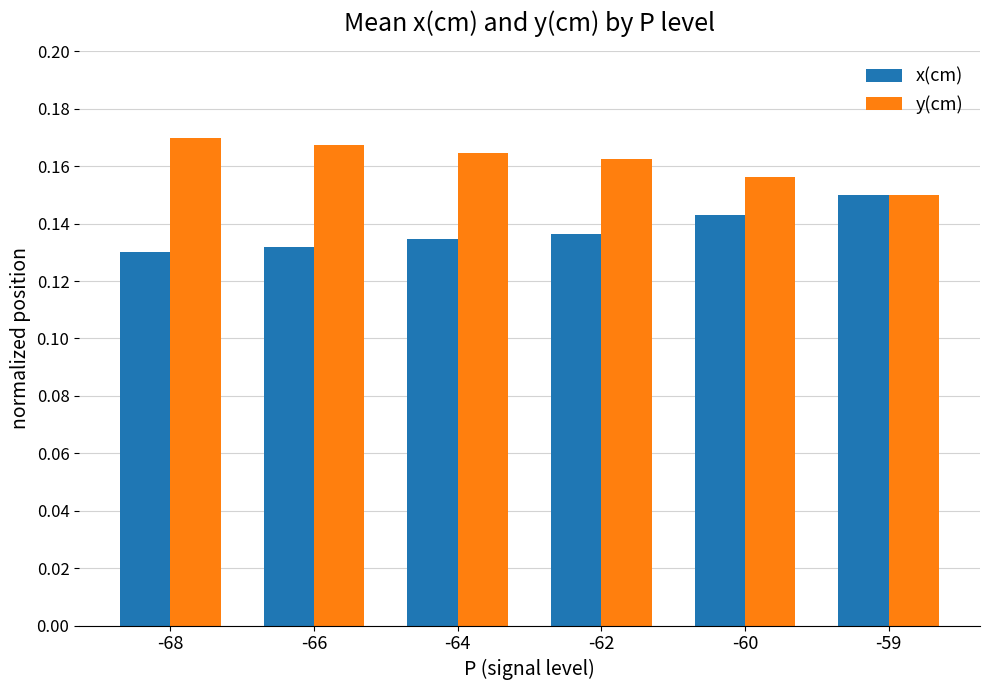

List the series in order of their overall mean, highest first.

y(cm), x(cm)